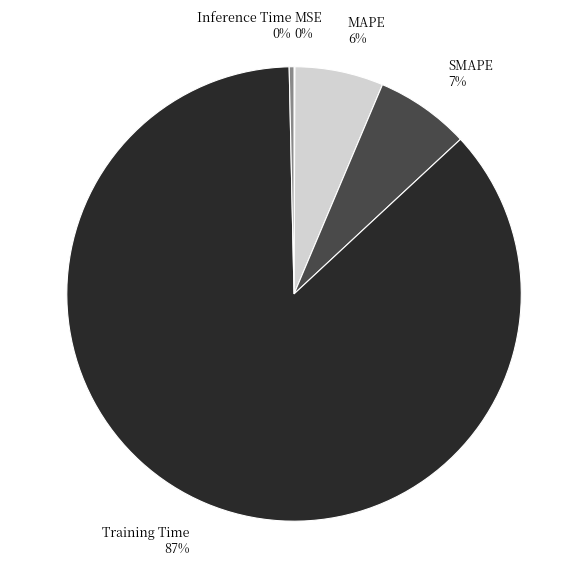

Is the sum of Training Time 87% and SMAPE 7% greater than half?

Yes